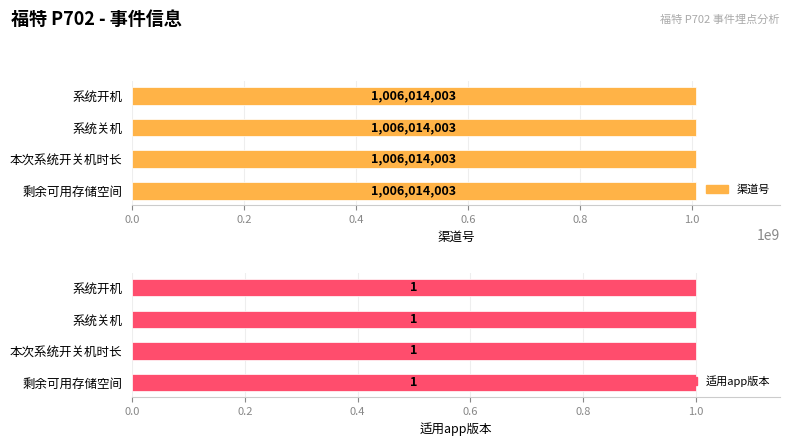

What are all the series names shown in the legend?

渠道号, 适用app版本